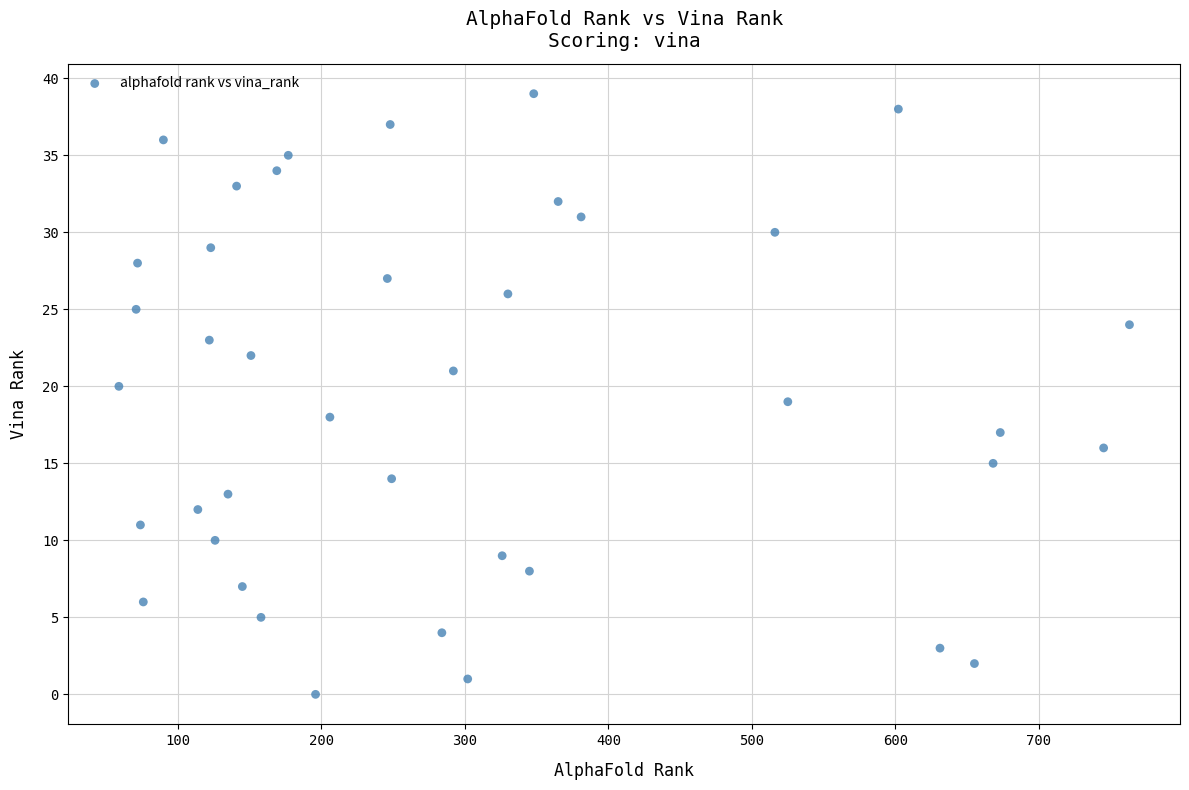

What is the range of Y values (max minus min)?

39